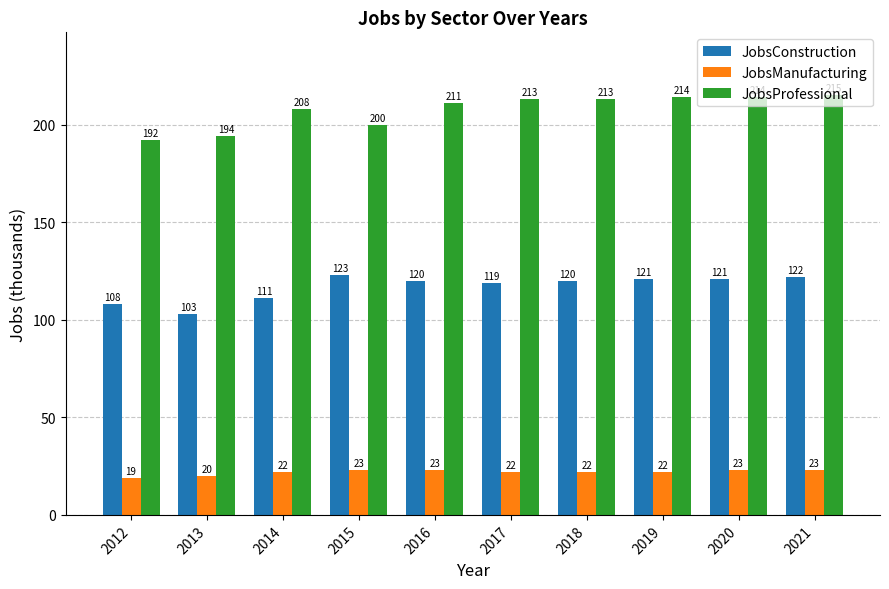

What is the maximum value shown in the chart?

215